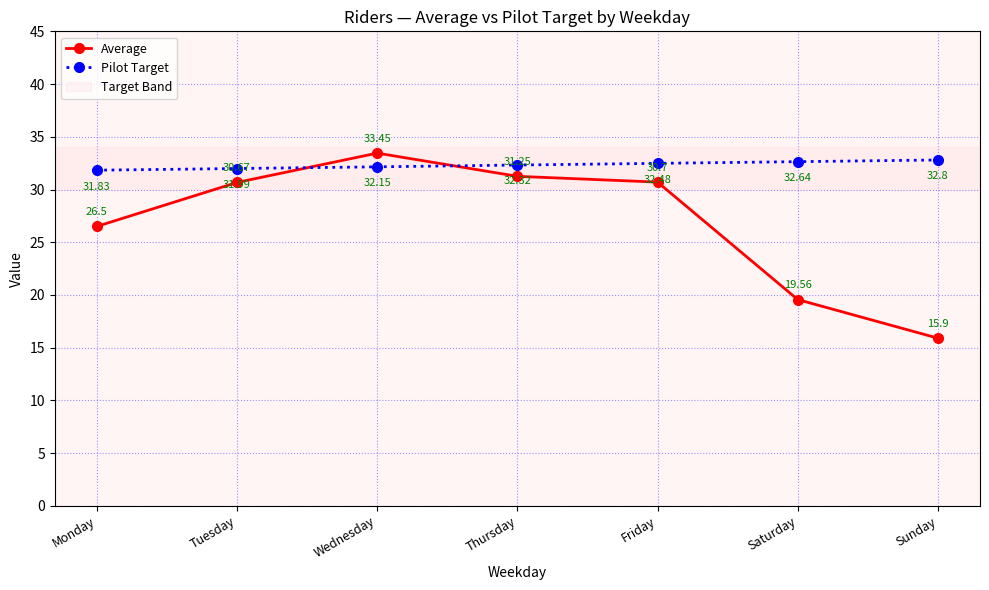

Rank the series by their maximum value, from highest to lowest.

Average, Pilot Target